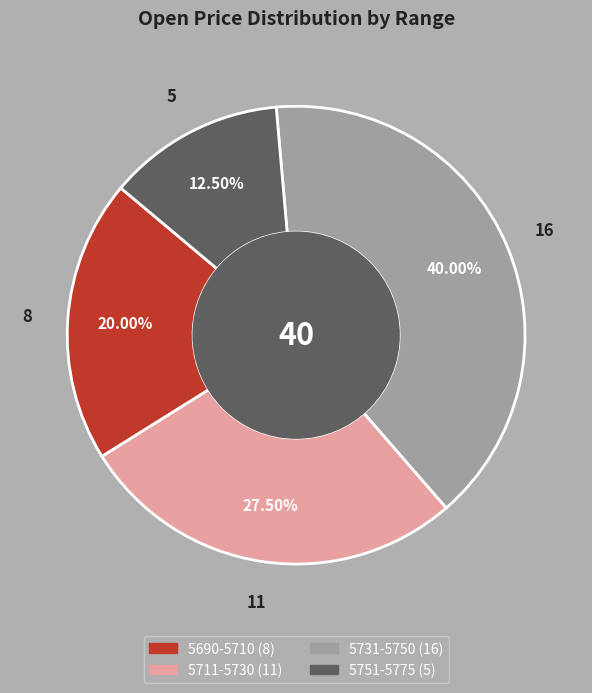

How many segments does this pie chart have?

4